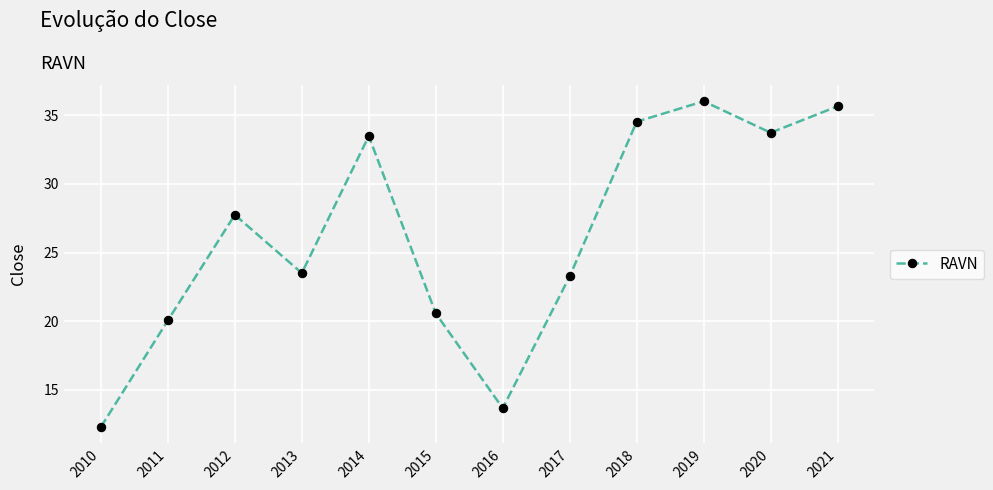

Reading left to right, what are all the values shown in this chart?

2010=12.3	2011=20.1	2012=27.7	2013=23.5	2014=33.5	2015=20.6	2016=13.7	2017=23.3	2018=34.5	2019=36.0	2020=33.7	2021=35.7